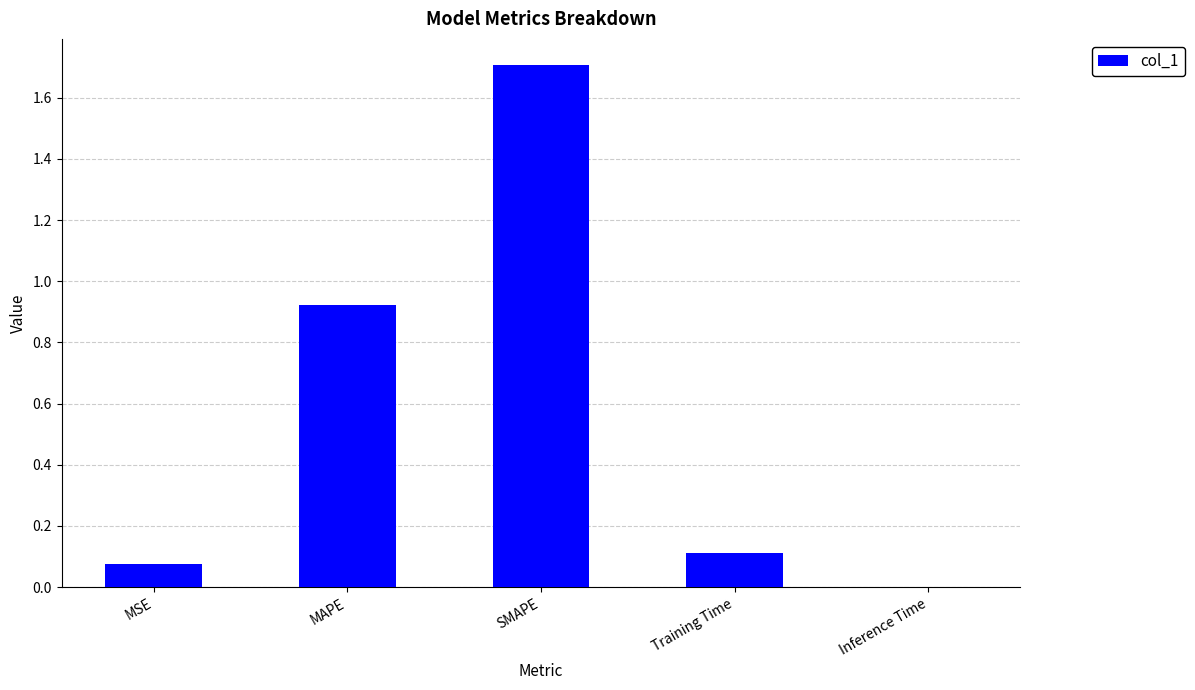

What is the average value?

0.6